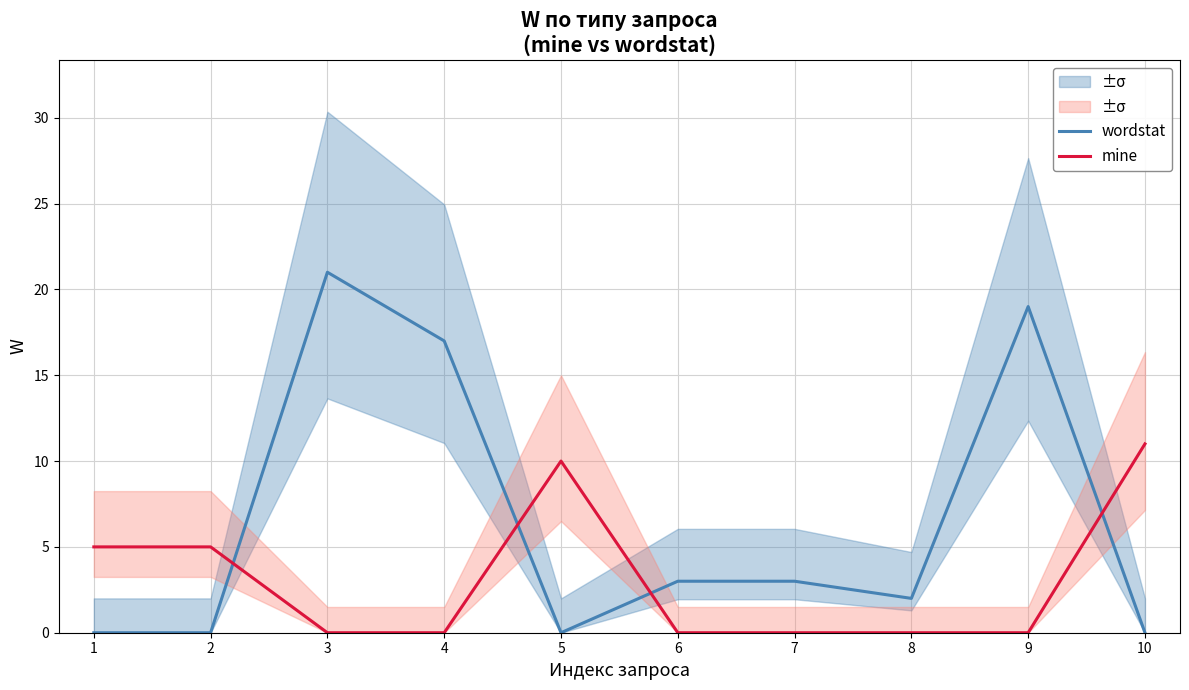

In wordstat, how many points are higher than both neighbors (excluding endpoints)?

2